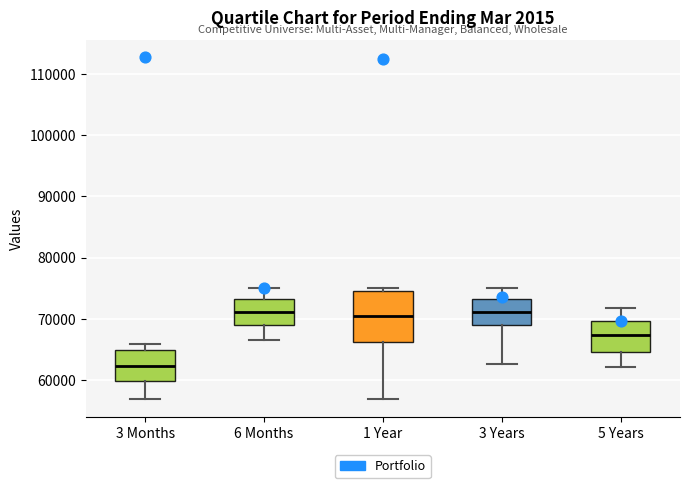

Where does the median line of the box for 3 Months sit on the y-axis? The values are not printed on the chart, so give them approximately, as read against the axis.

62000